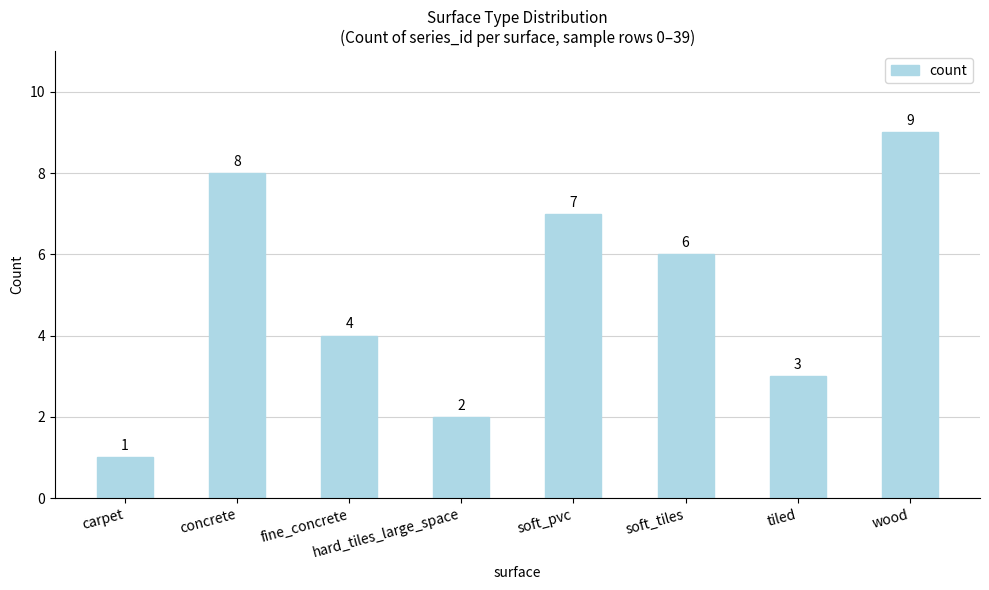

Reading right to left, list all the values displayed in this chart.

9	3	6	7	2	4	8	1